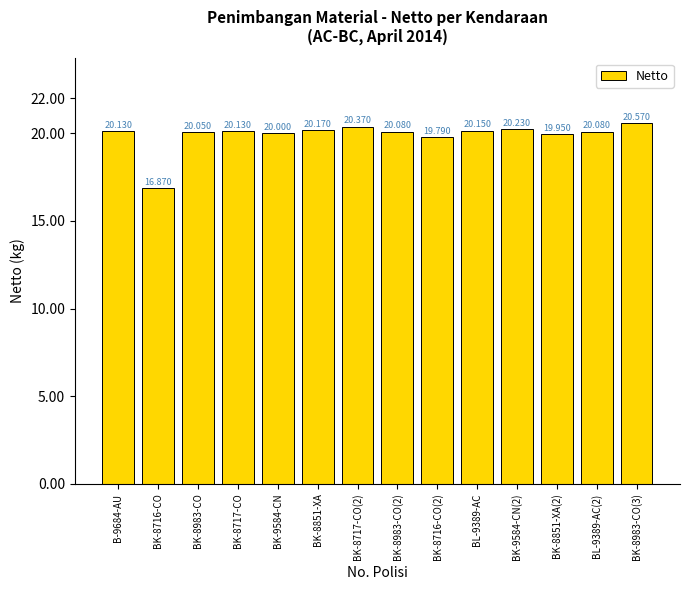

Does the chart contain stacked bars?

No